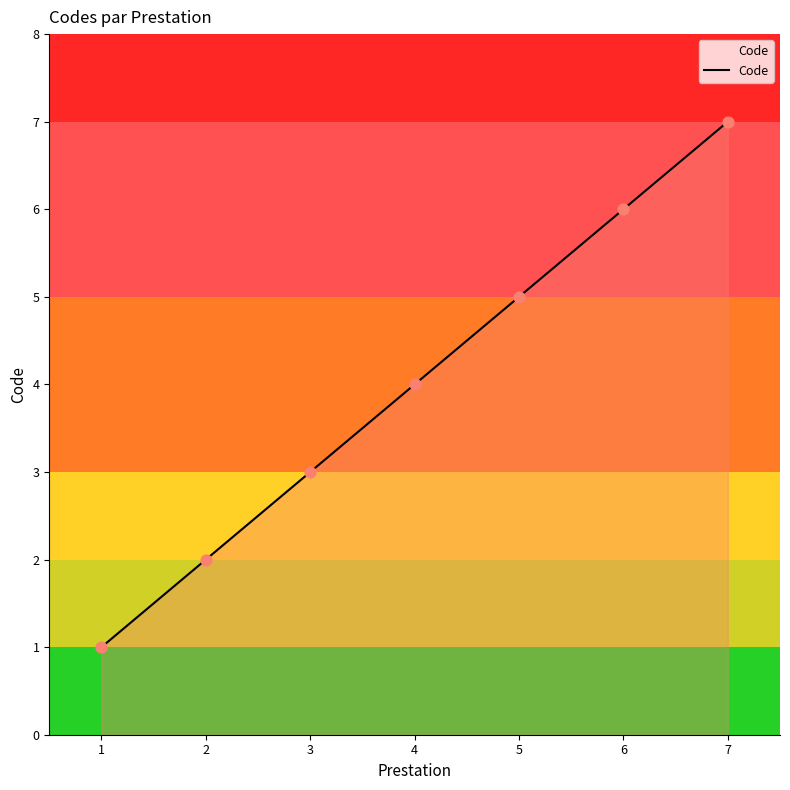

Which has a higher value, 6 or 1?

6